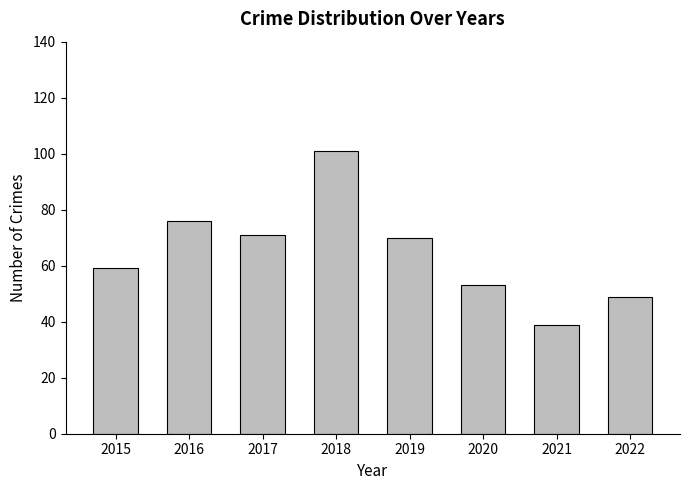

Read the value at 2021, to the nearest 5.

40